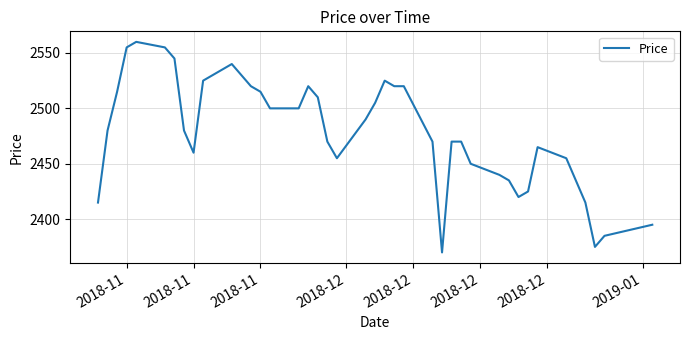

What is the minimum value shown in the chart?

2370